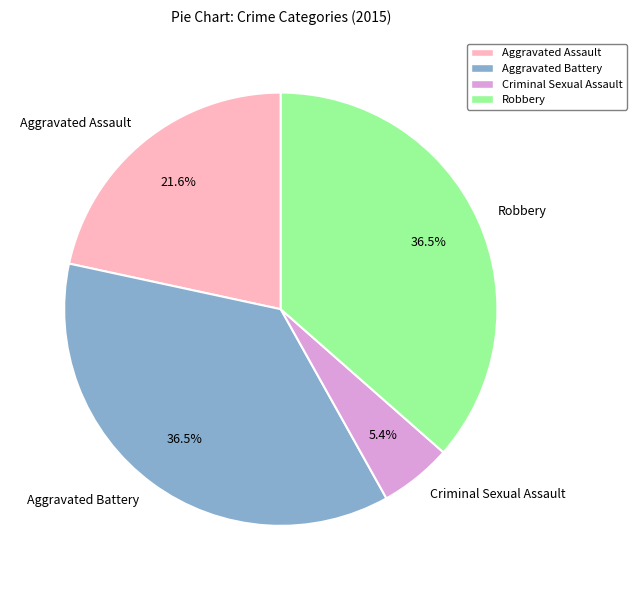

What portion of the pie excludes Criminal Sexual Assault?

94.6%